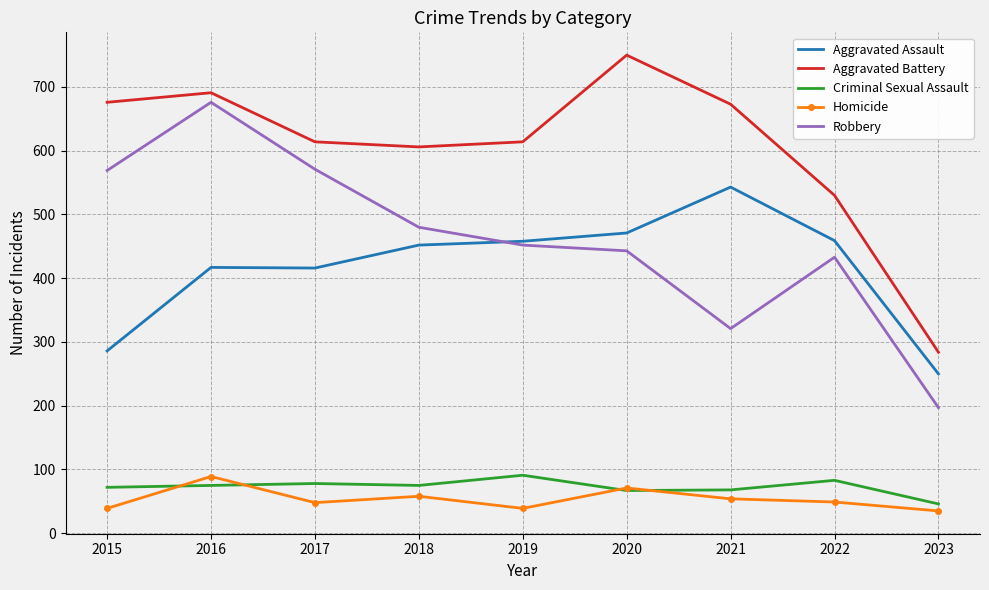

Between 2015 and 2023, which series saw the biggest shift?

Aggravated Battery